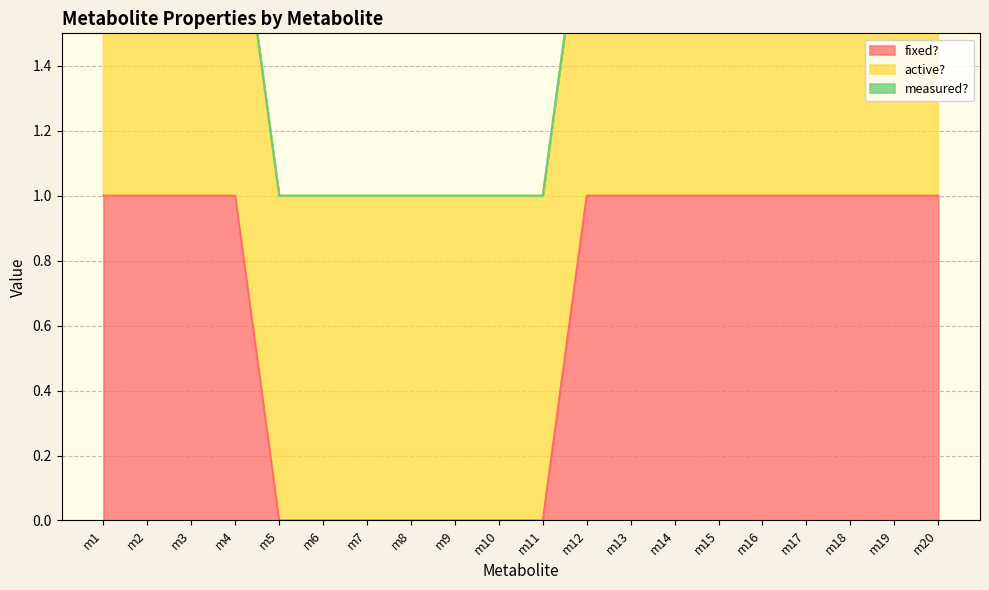

True or false: fixed? has more than 1 interior local peaks.

False